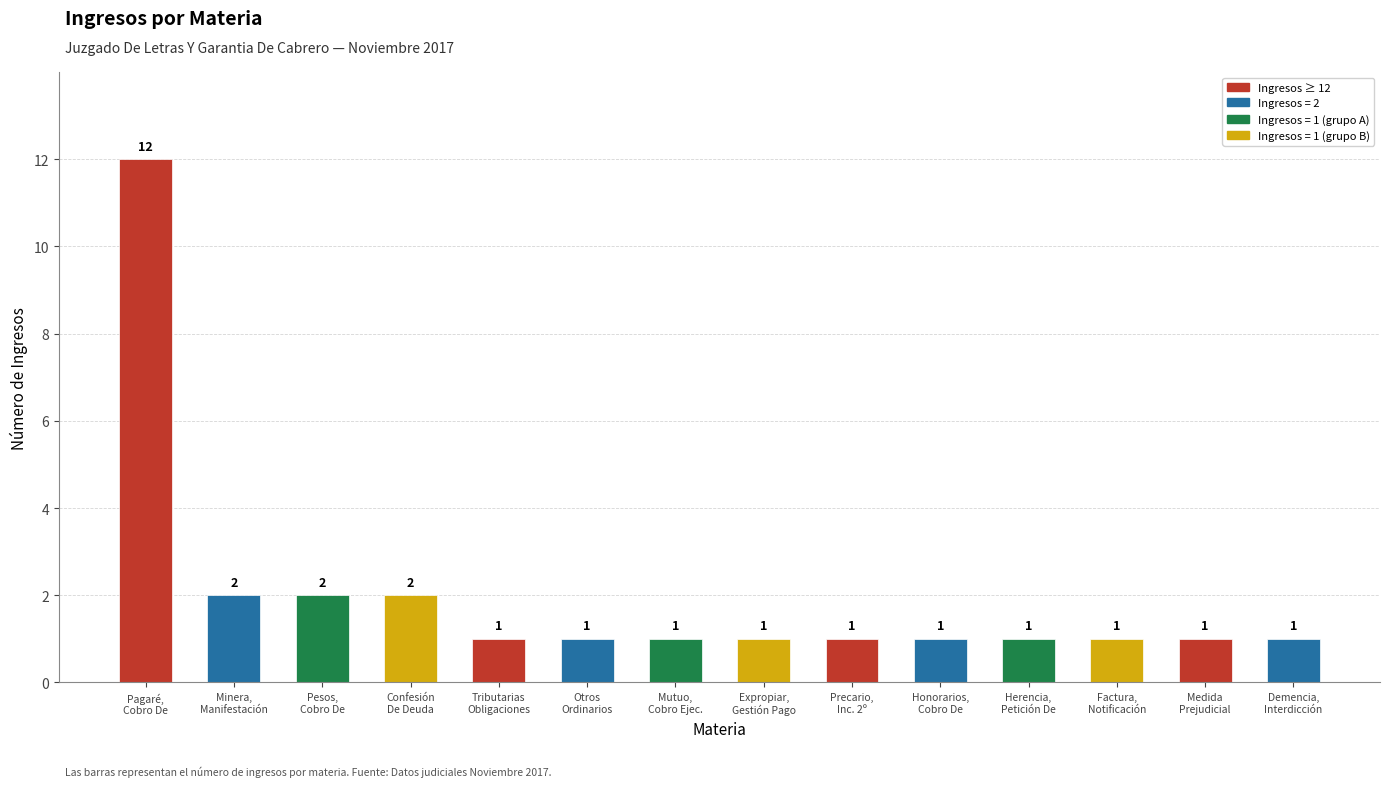

What is the average value?

2